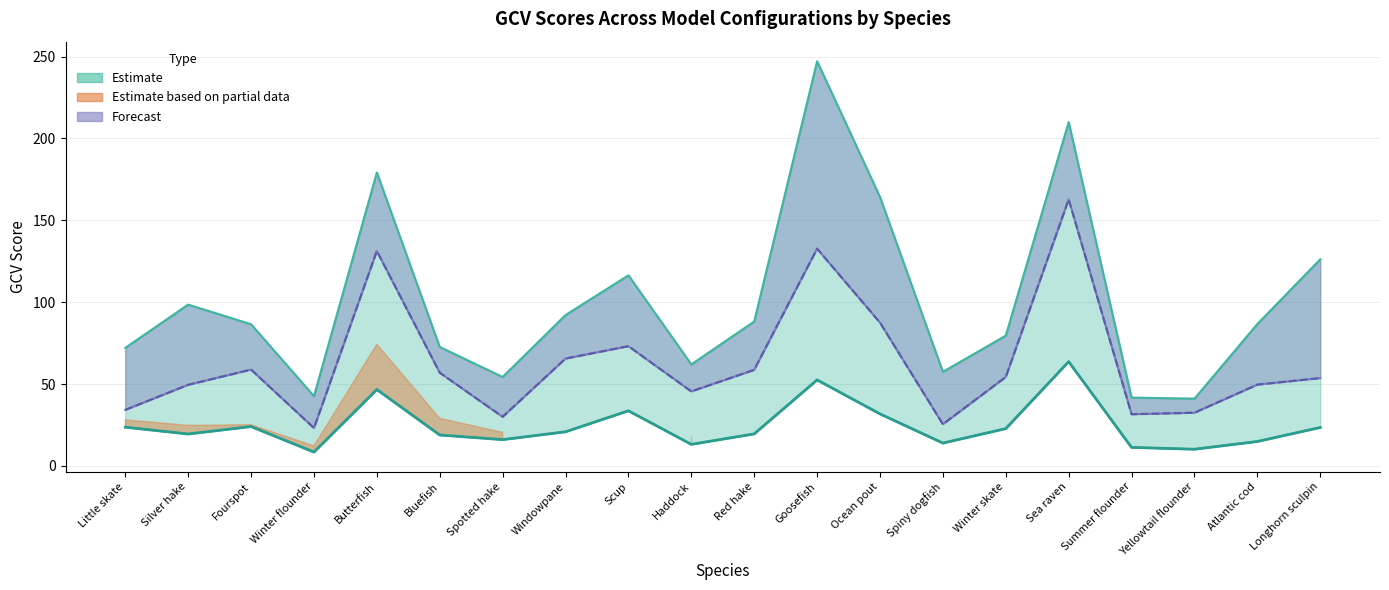

Reading left to right, list all the values displayed in this chart.

GCV_base: Little skate=23.7	Silver hake=19.5	Fourspot=24.1	Winter flounder=8.5	Butterfish=46.7	Bluefish=18.9	Spotted hake=16.1	Windowpane=20.9	Scup=33.7	Haddock=13.2	Red hake=19.6	Goosefish=52.5	Ocean pout=31.8	Spiny dogfish=14.0	Winter skate=22.8	Sea raven=63.7	Summer flounder=11.3	Yellowtail flounder=10.2	Atlantic cod=14.9	Longhorn sculpin=23.5
GCV_outlier_AK2: Little skate=72.1	Silver hake=98.6	Fourspot=86.5	Winter flounder=42.6	Butterfish=179.2	Bluefish=72.6	Spotted hake=54.3	Windowpane=92.2	Scup=116.4	Haddock=62.0	Red hake=88.2	Goosefish=247.2	Ocean pout=164.3	Spiny dogfish=57.5	Winter skate=79.6	Sea raven=210.0	Summer flounder=41.7	Yellowtail flounder=41.1	Atlantic cod=86.7	Longhorn sculpin=126.2
GCV_final: Little skate=34.2	Silver hake=49.5	Fourspot=58.8	Winter flounder=23.2	Butterfish=131.3	Bluefish=56.9	Spotted hake=30.0	Windowpane=65.6	Scup=73.1	Haddock=45.5	Red hake=58.7	Goosefish=132.7	Ocean pout=87.5	Spiny dogfish=25.5	Winter skate=54.3	Sea raven=162.8	Summer flounder=31.6	Yellowtail flounder=32.5	Atlantic cod=49.7	Longhorn sculpin=53.7